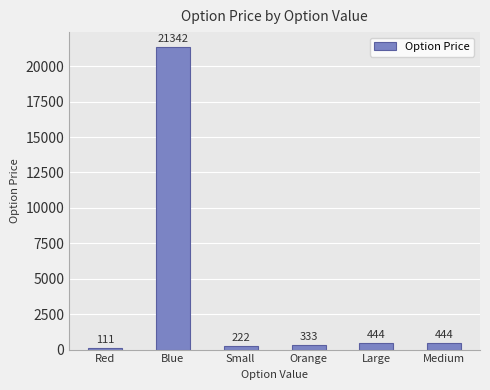

What is the sum of the values at Large and Small?

666